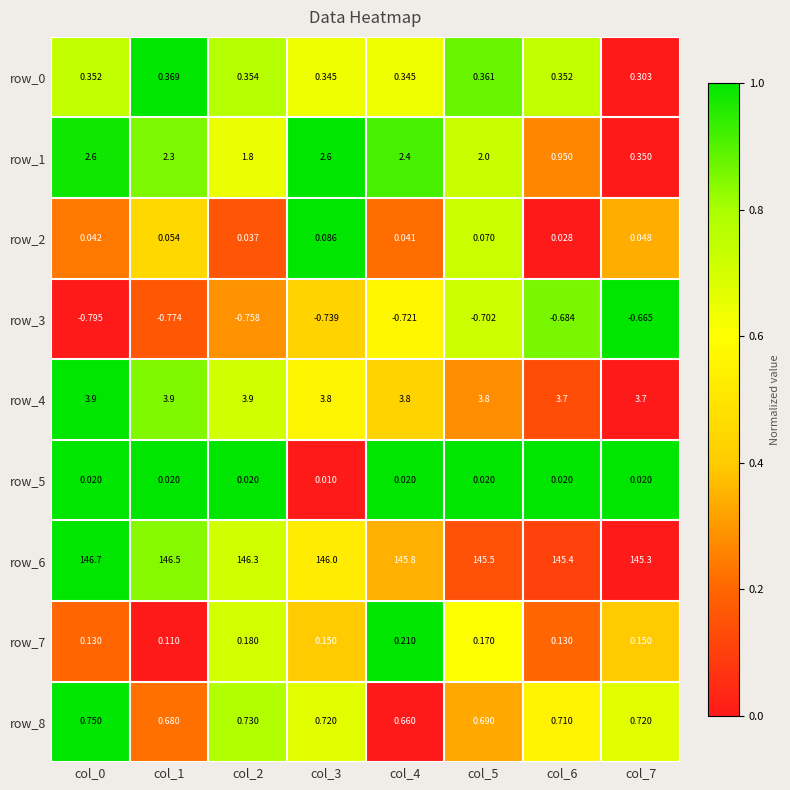

Which series changed the most between col_2 and col_3?

row_1